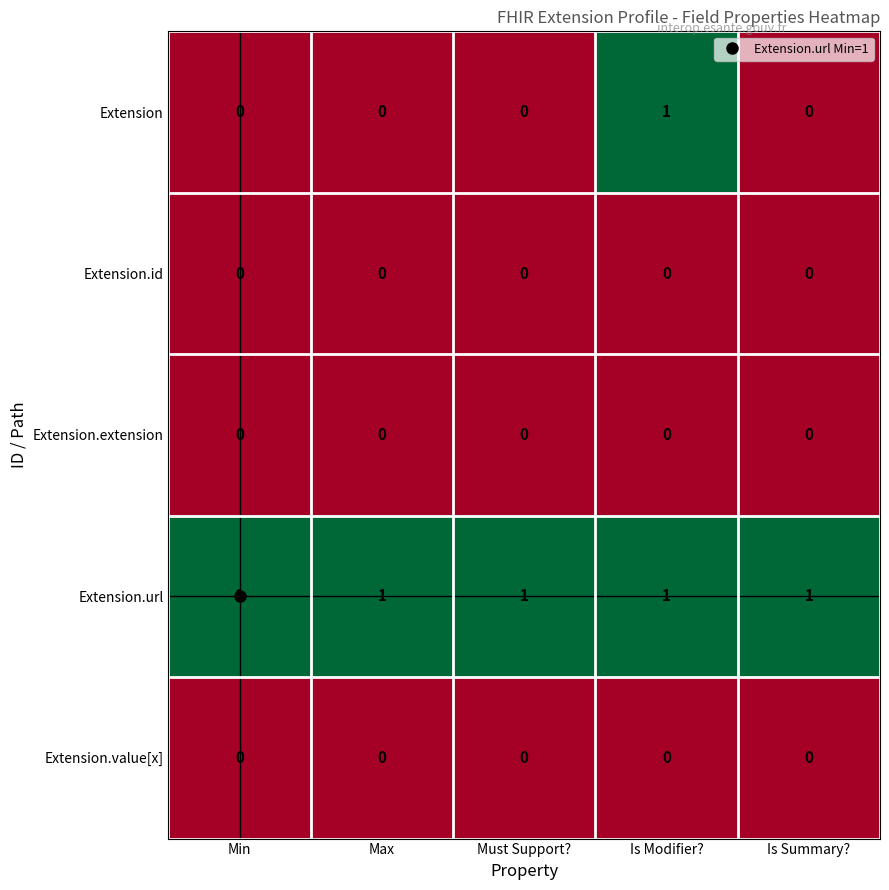

What is the maximum value shown in the chart?

1